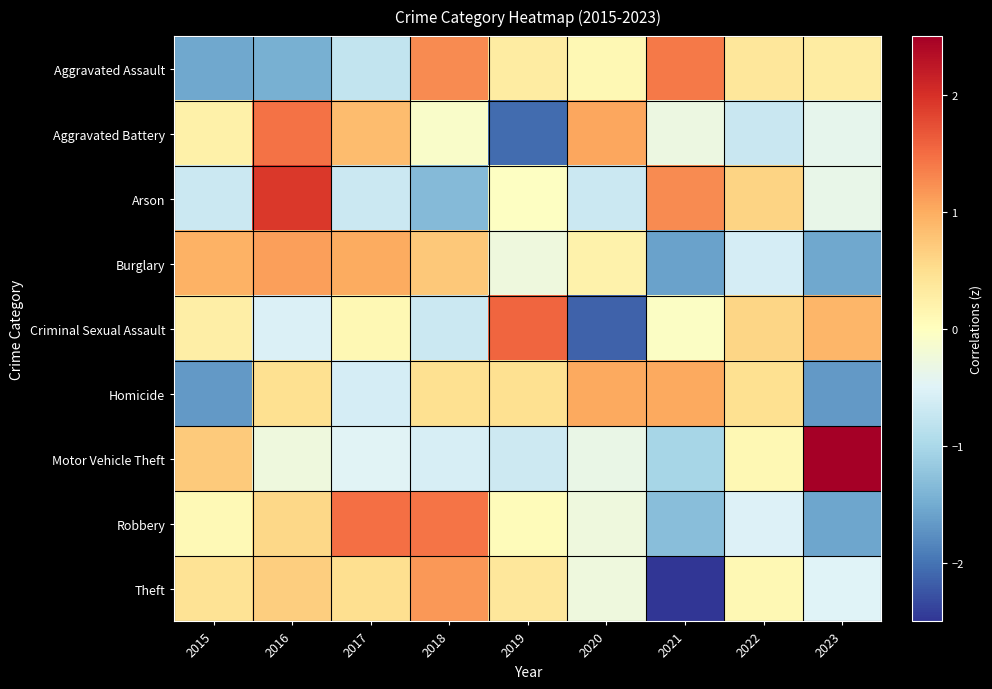

How many series are shown in this chart?

9